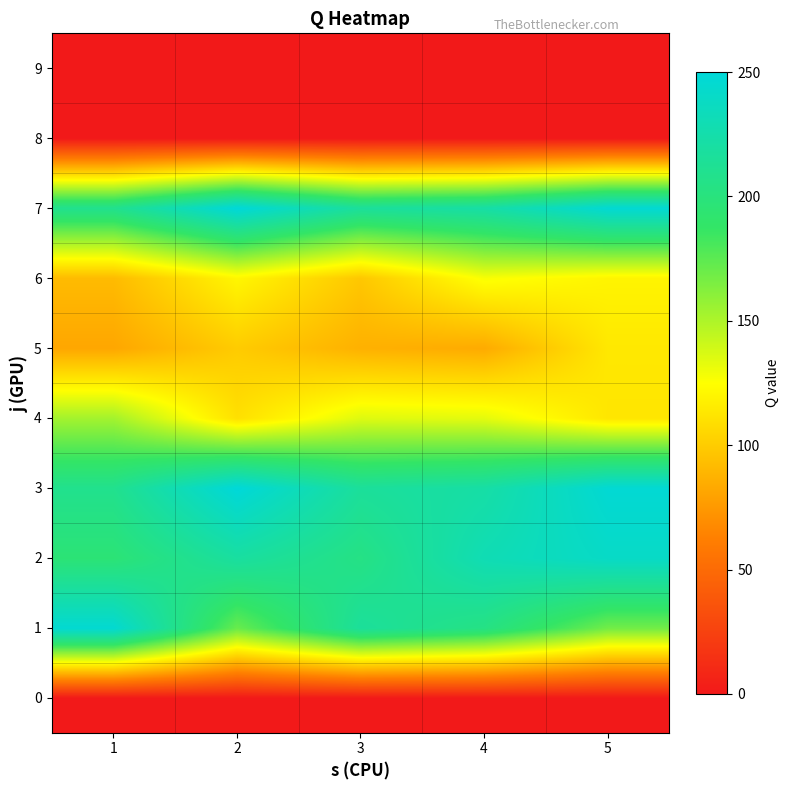

Count the number of categories in the chart.

5